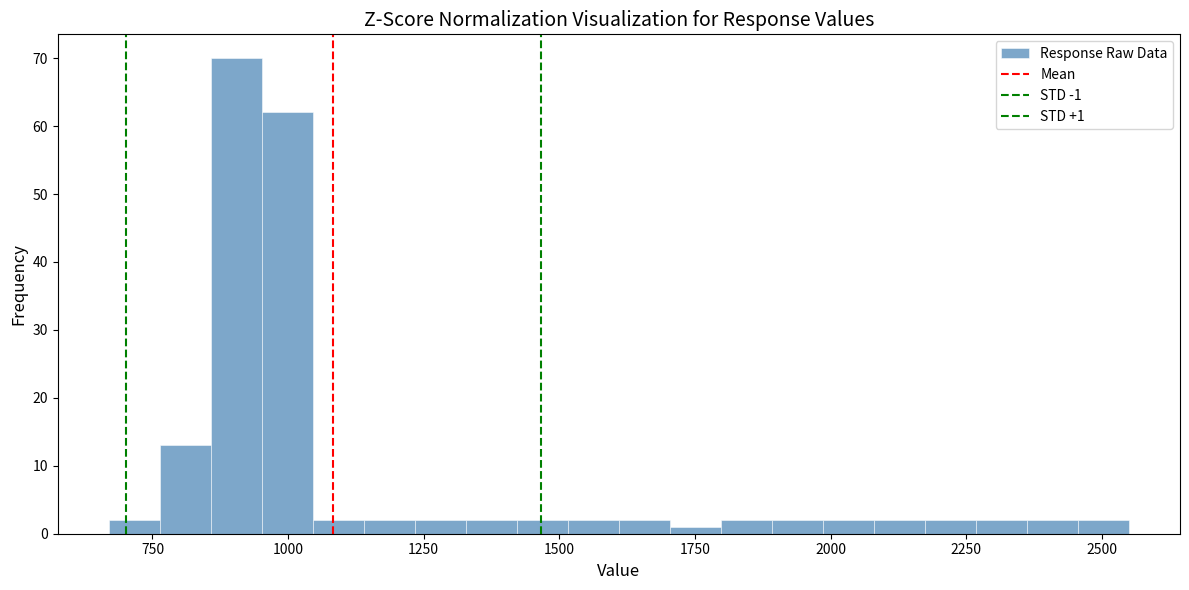

Read against the x-axis, roughly where is the centre of the tallest bar?

900